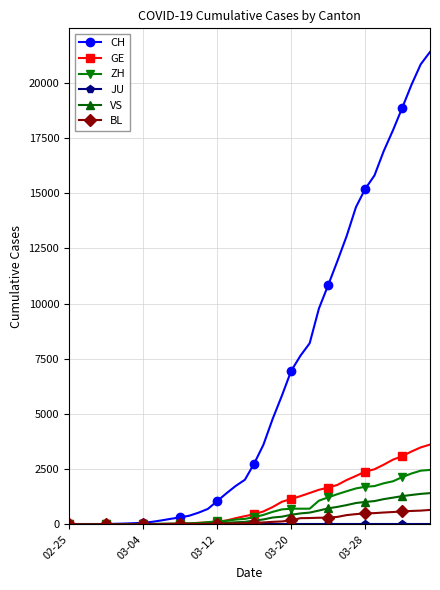

What is the sum of all GE values?

41275